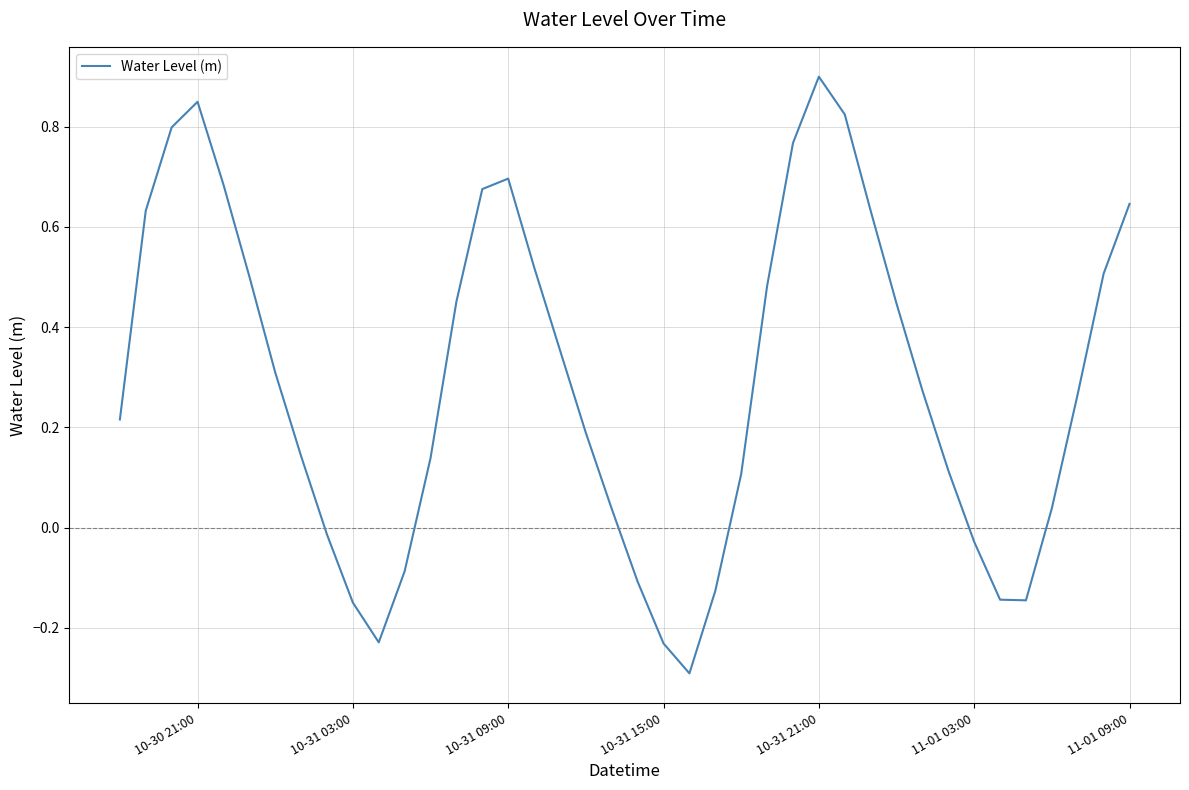

How many values are above zero?

29